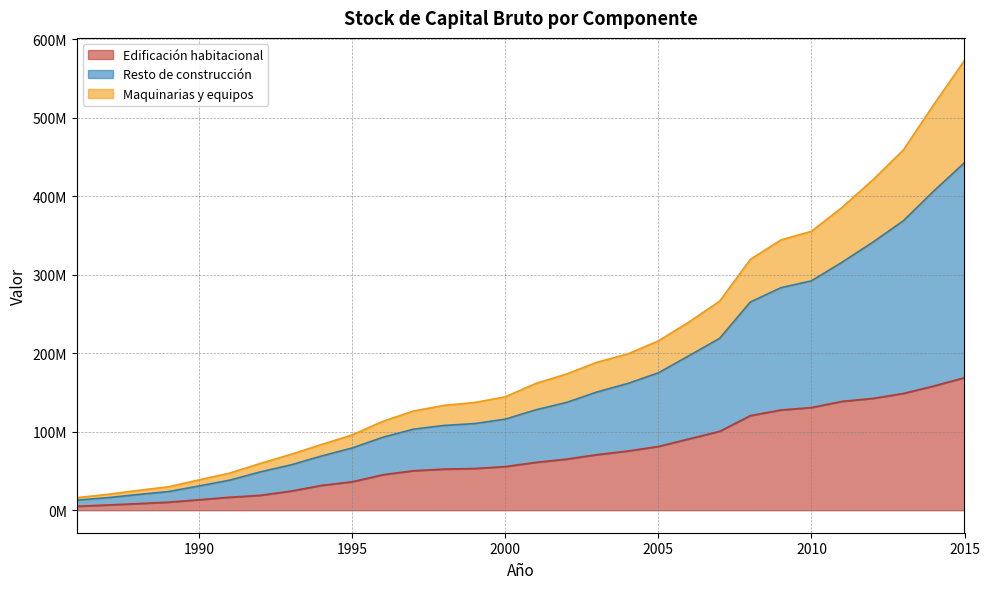

What are all the series names shown in the legend?

Edificación habitacional, Resto de construcción, Maquinarias y equipos